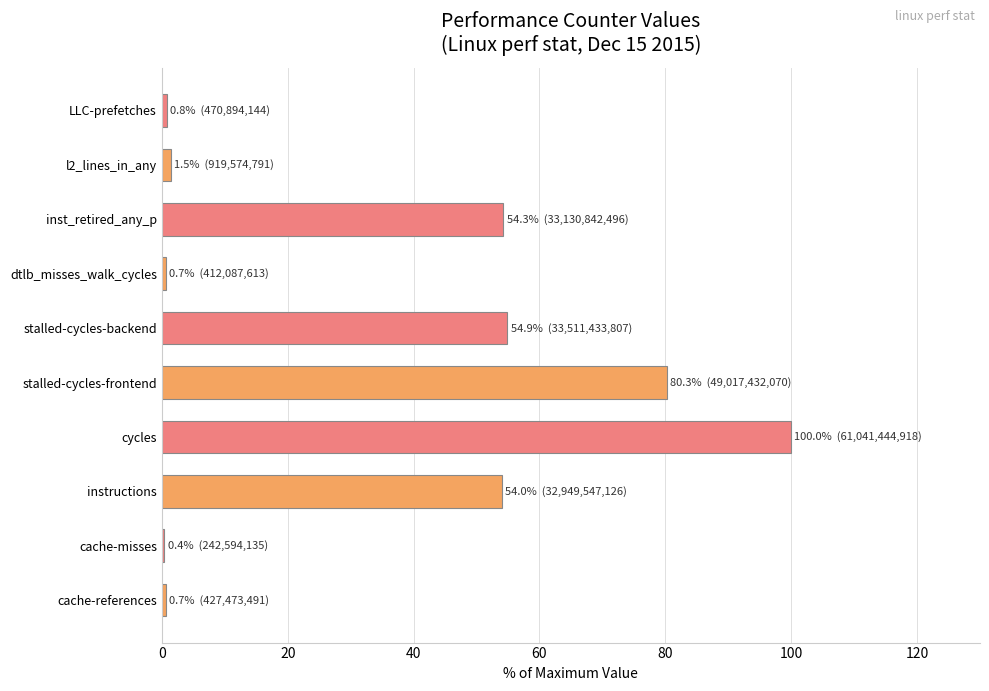

Approximately how many times larger is the value at stalled-cycles-frontend compared to inst_retired_any_p?

1.5